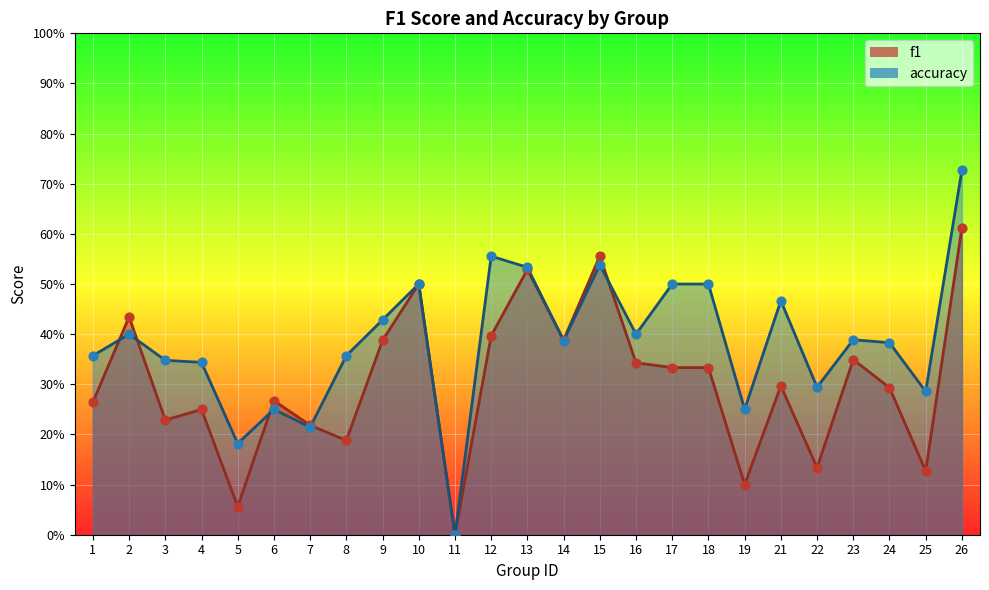

At which category is the sum across all series the highest?

26